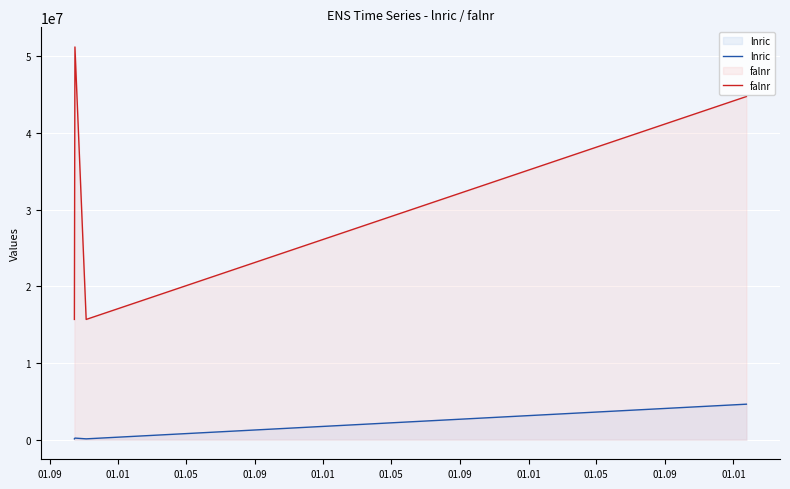

Which series has the widest spread of values?

falnr